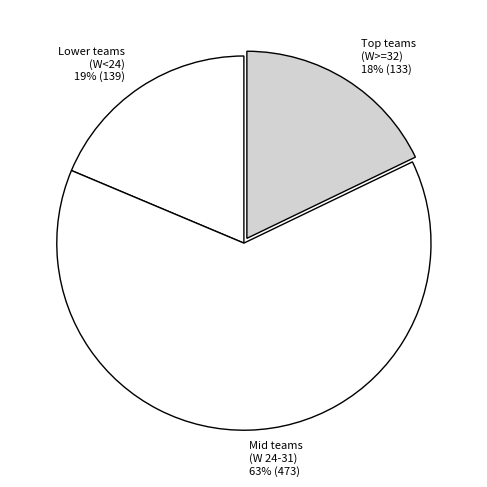

How many slices are in this pie chart?

3